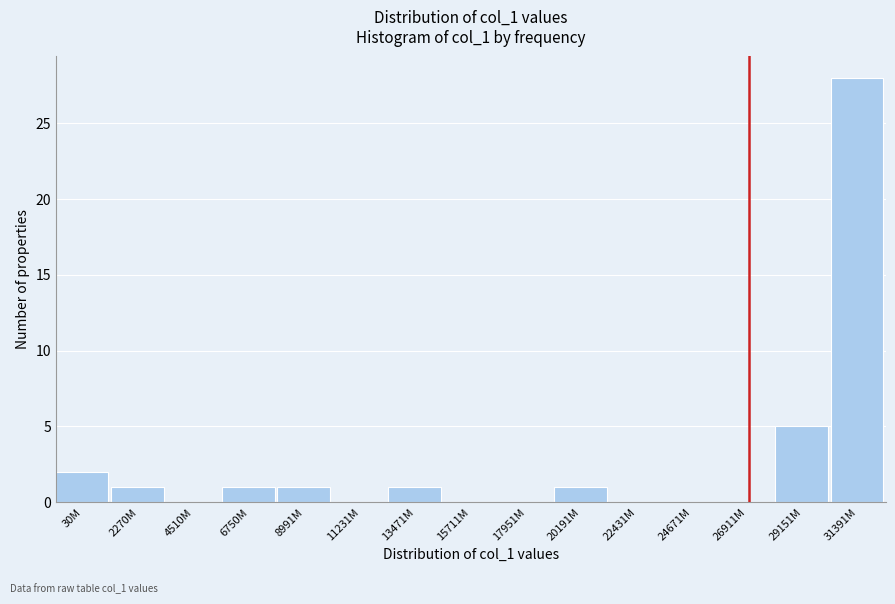

Reading right to left, transcribe all the data shown in this chart.

31391M=28	29151M=5	26911M=0	24671M=0	22431M=0	20191M=1	17951M=0	15711M=0	13471M=1	11231M=0	8991M=1	6750M=1	4510M=0	2270M=1	30M=2